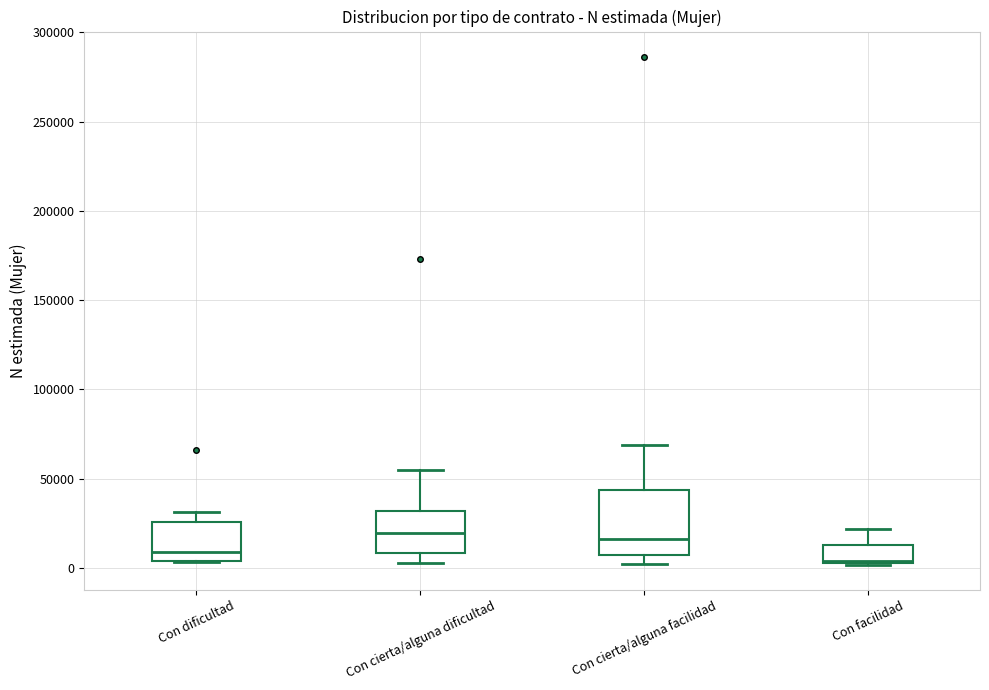

Which box has the lowest median line?

Con facilidad